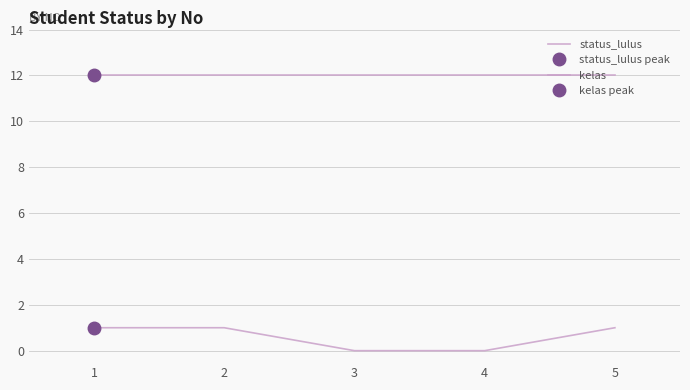

True or false: status_lulus and kelas cross at least once.

False